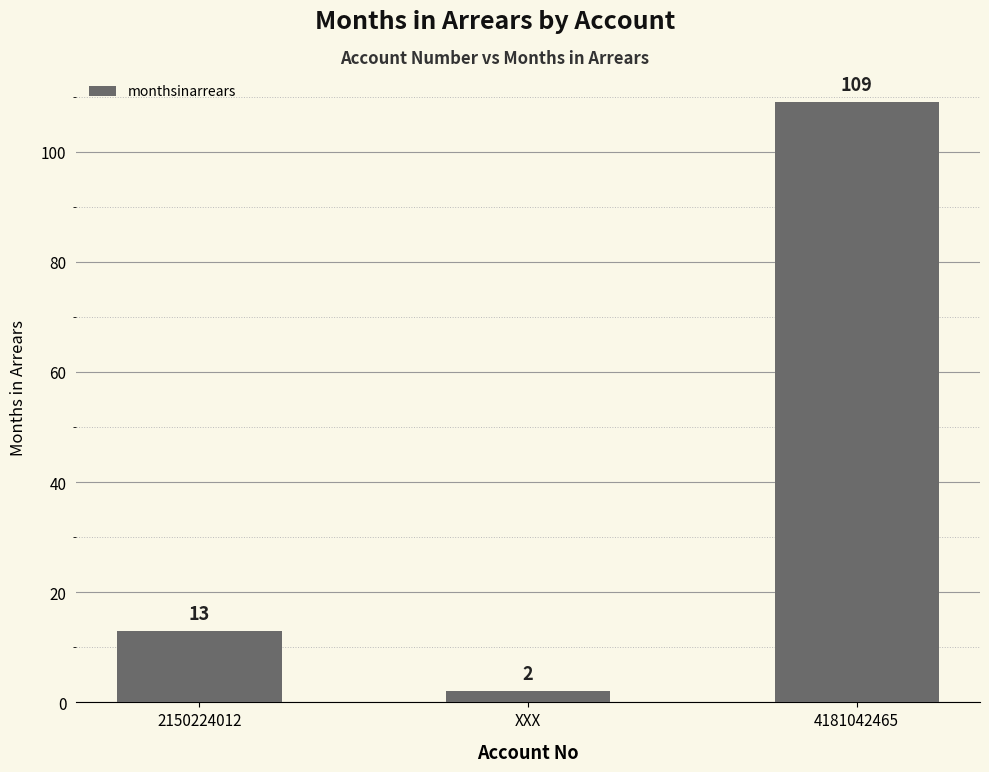

Rank the categories by value from highest to lowest.

4181042465, 2150224012, XXX